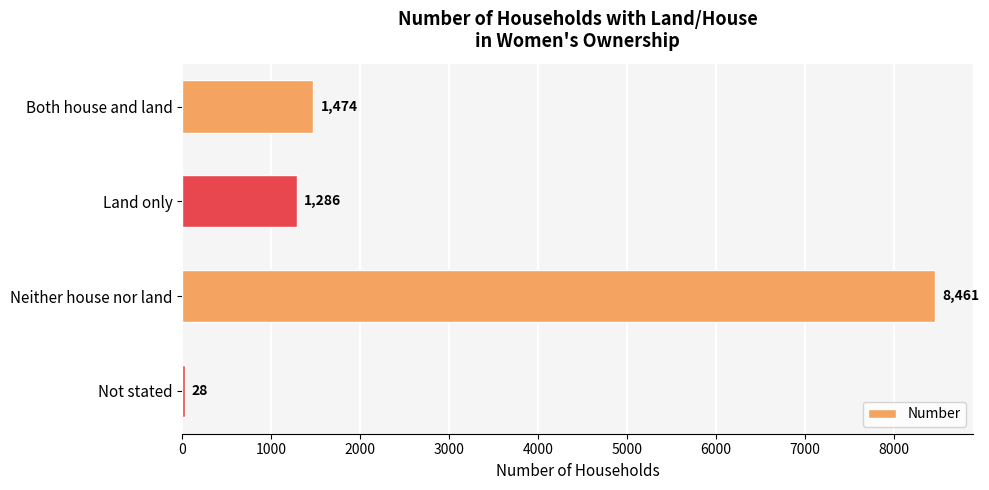

Rank the categories by value from highest to lowest.

Neither house nor land, Both house and land, Land only, Not stated